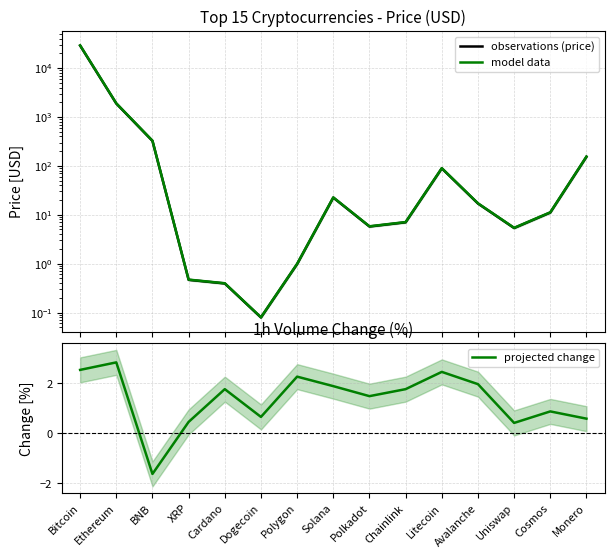

How many categories are shown in the chart?

15